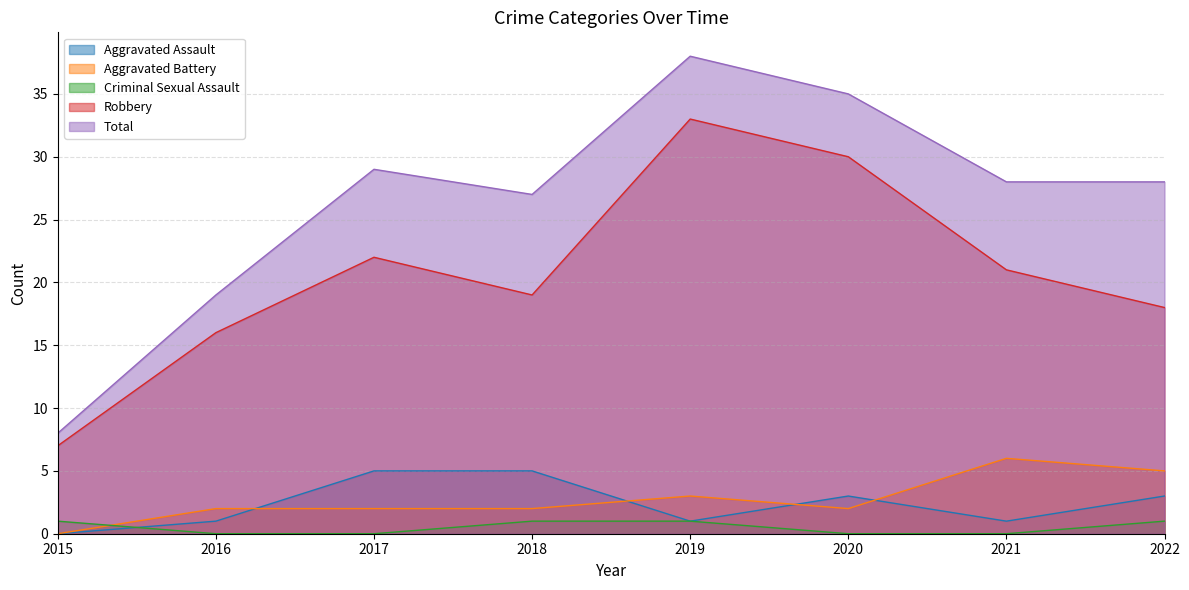

Reading left to right, what are all the values shown in this chart?

Aggravated Assault: 0	1	5	5	1	3	1	3
Aggravated Battery: 0	2	2	2	3	2	6	5
Criminal Sexual Assault: 1	0	0	1	1	0	0	1
Robbery: 7	16	22	19	33	30	21	18
Total: 8	19	29	27	38	35	28	28